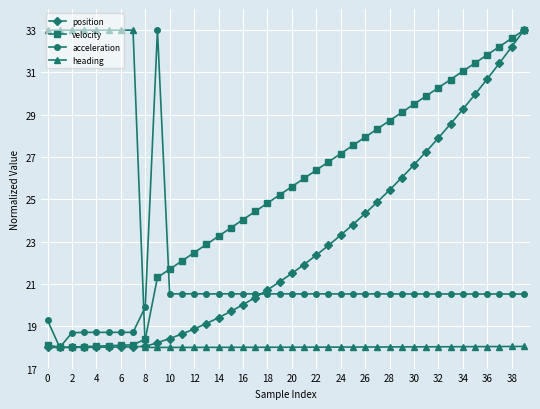

True or false: acceleration has more than 2 interior local peaks.

True